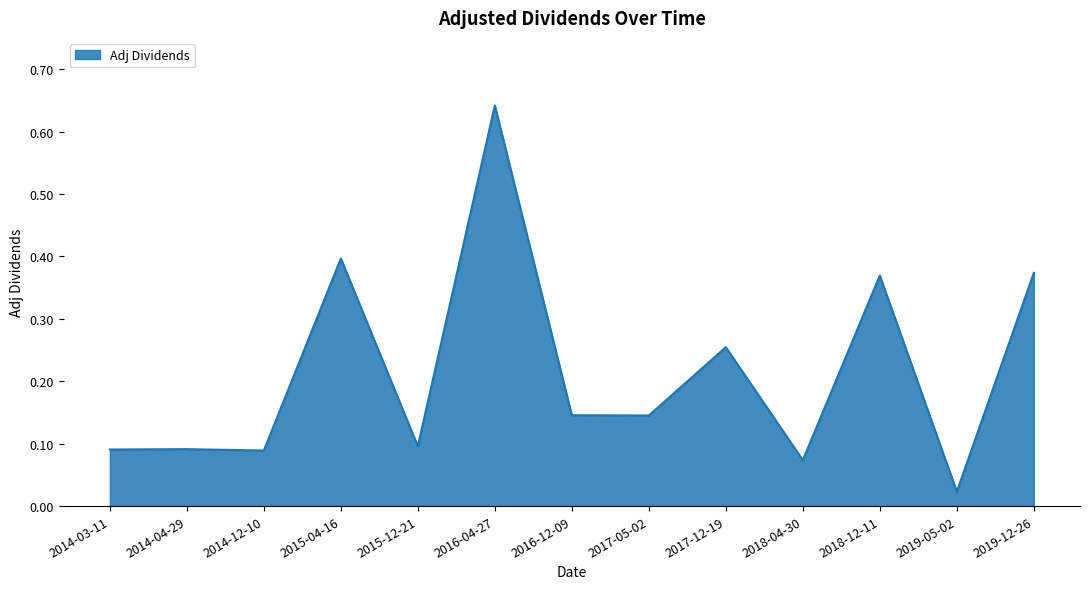

Where is the data nearest to the value 0?

2019-05-02